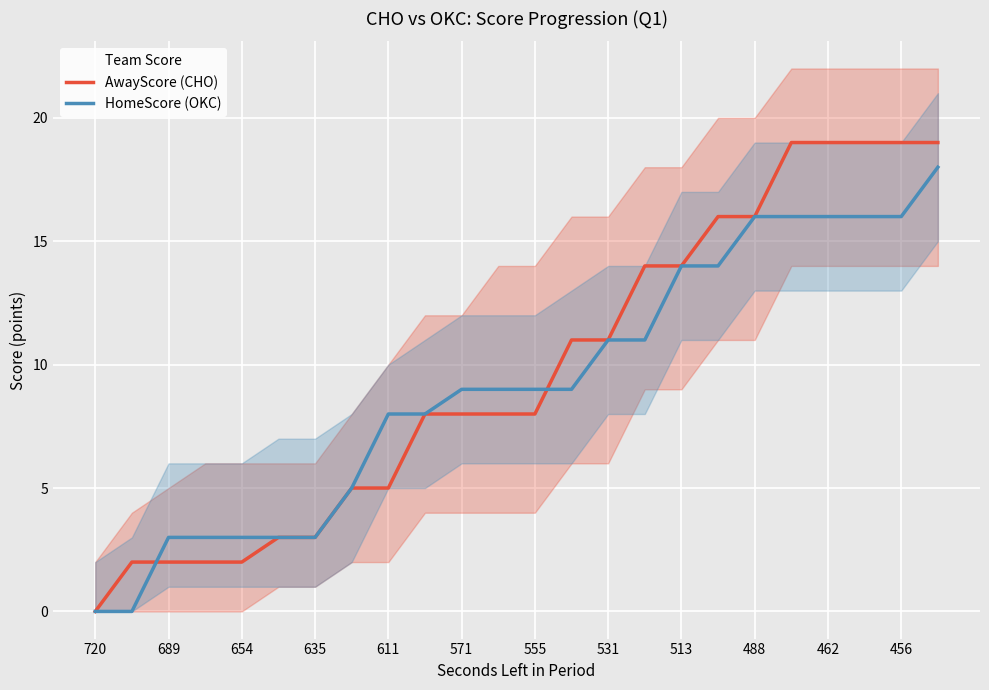

Is the value of HomeScore (OKC) at 456 greater than the value of AwayScore (CHO) at 20?

No